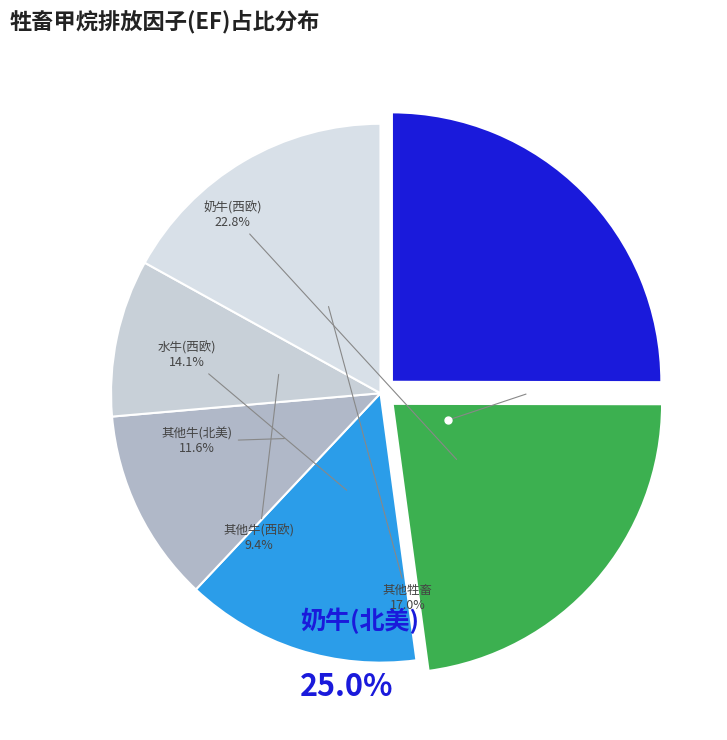

Is there a majority slice in this chart?

No